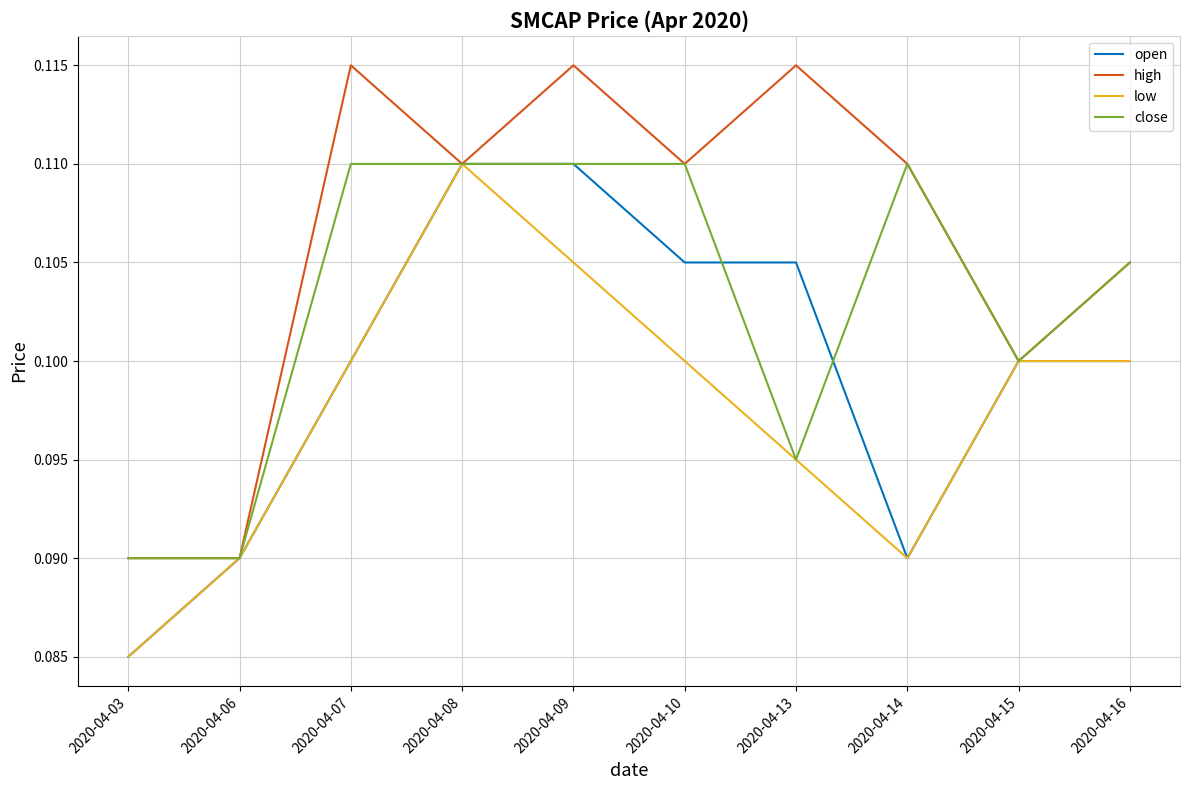

Where is low nearest to the value 0?

2020-04-03